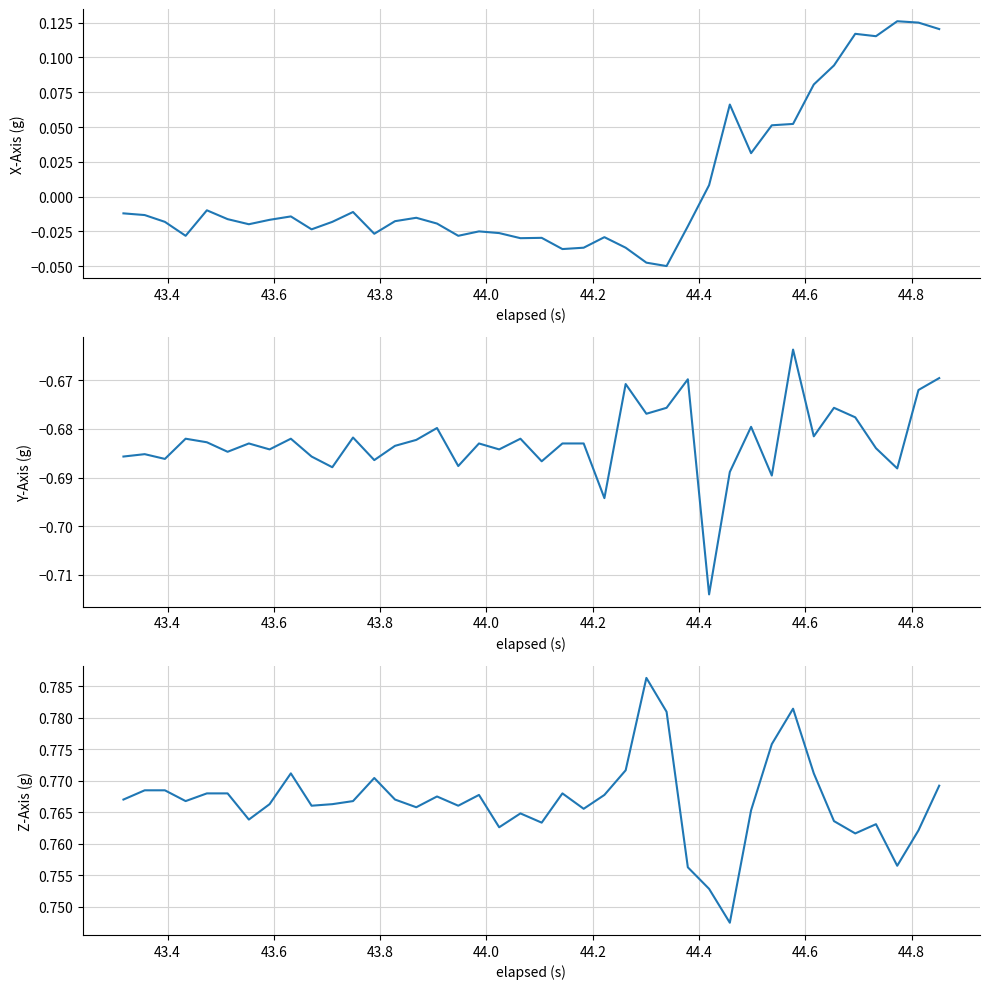

Rank the series by their maximum value, from highest to lowest.

Z-Axis (g), X-Axis (g), Y-Axis (g)